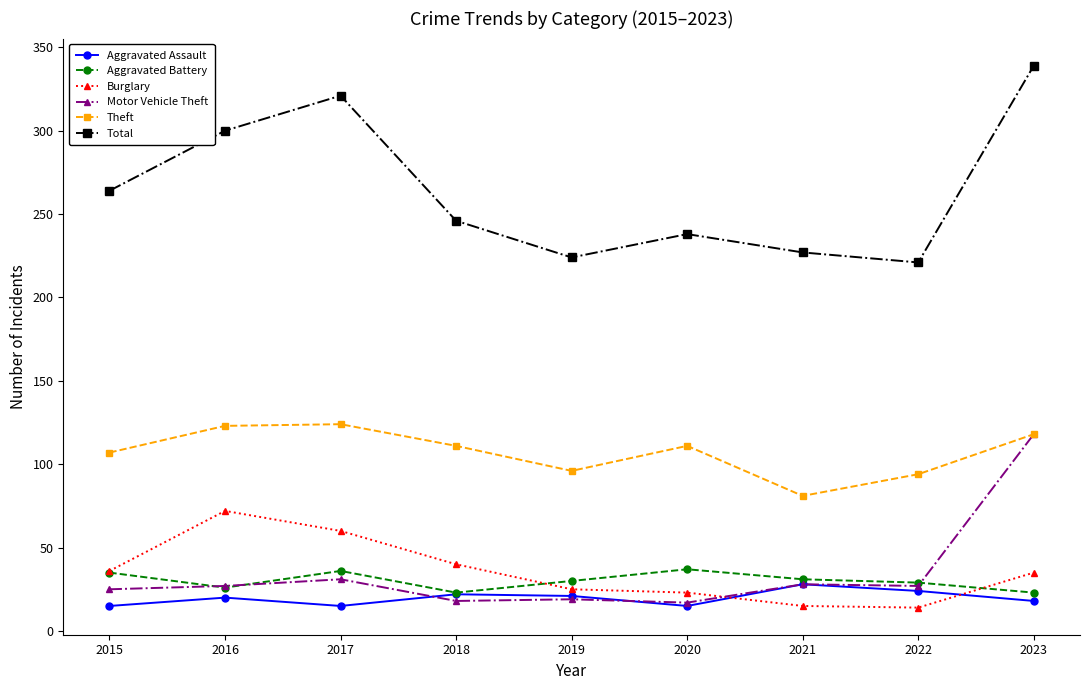

Is this an area chart (filled region under the line)?

No